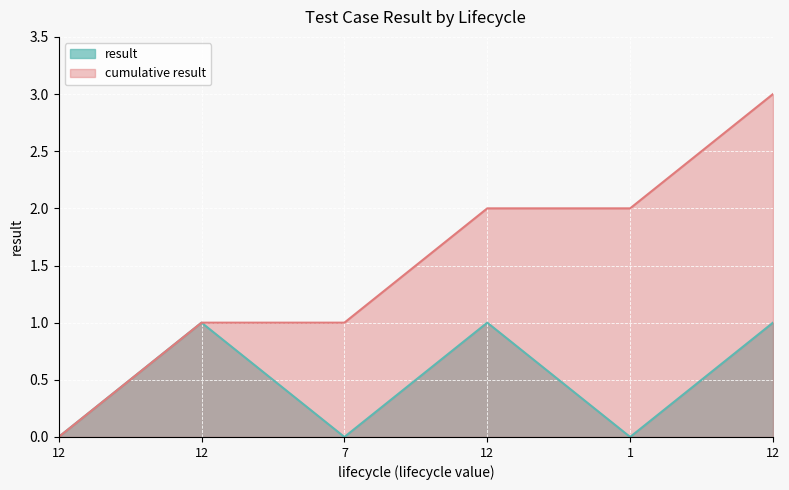

How many values are below 1?

3